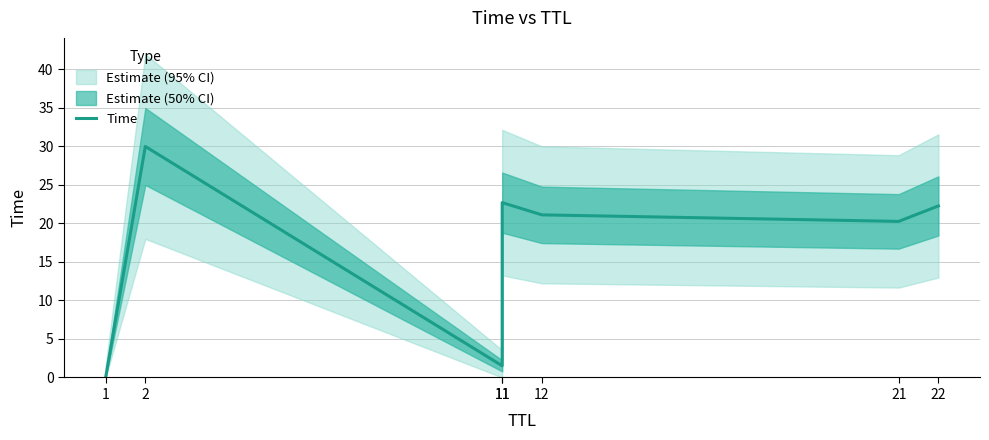

How many points are higher than both their immediate neighbors (excluding endpoints)?

2